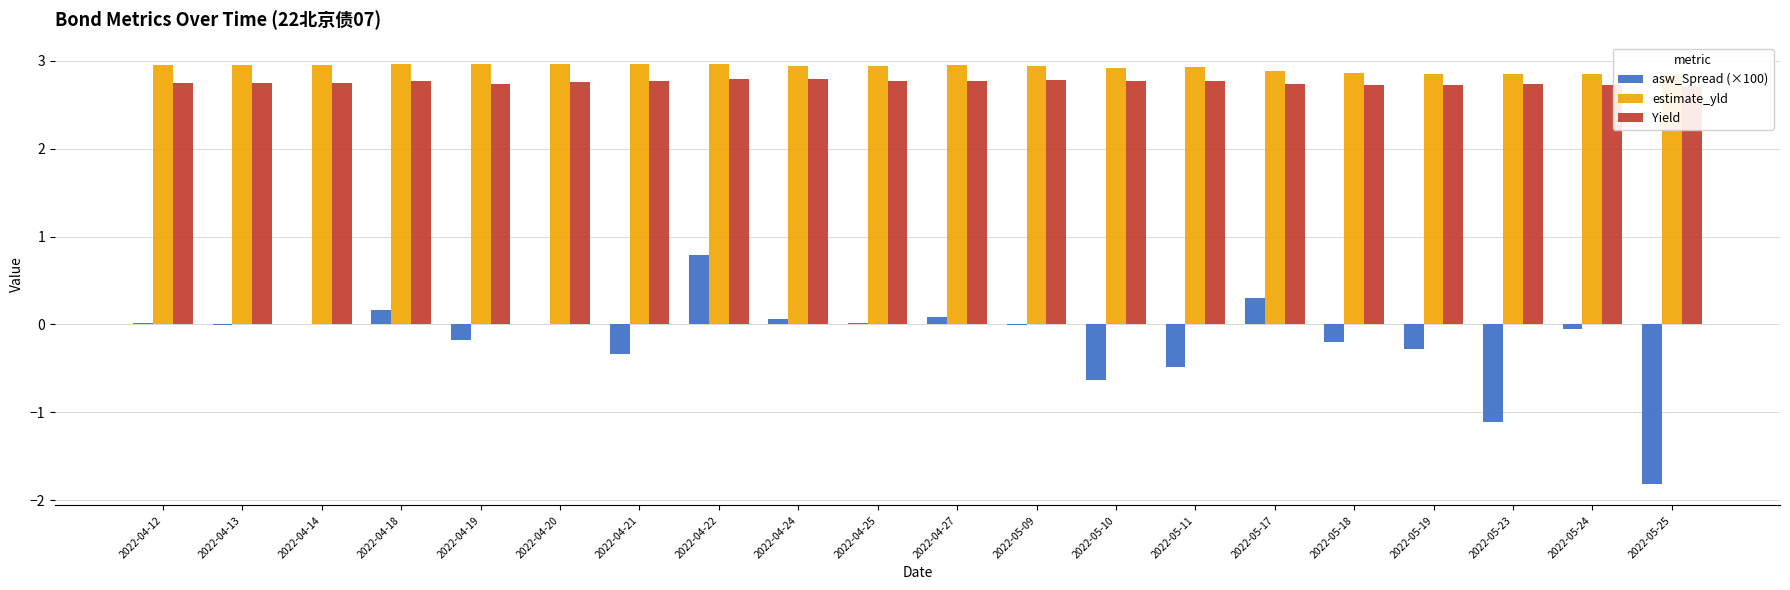

Count the number of categories in the chart.

20